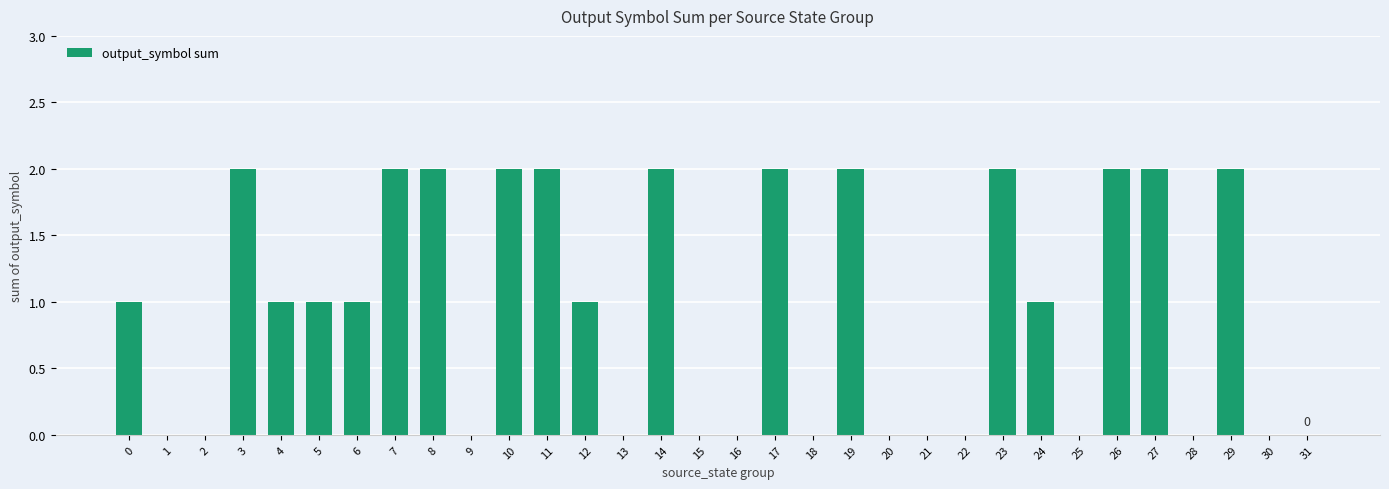

Count the number of categories in the chart.

32